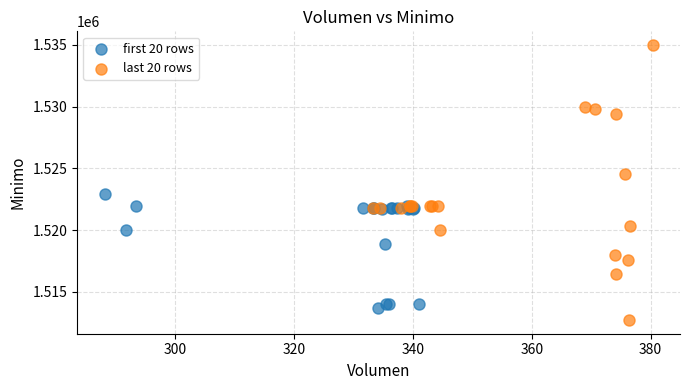

Which series reaches the minimum Y coordinate?

last 20 rows